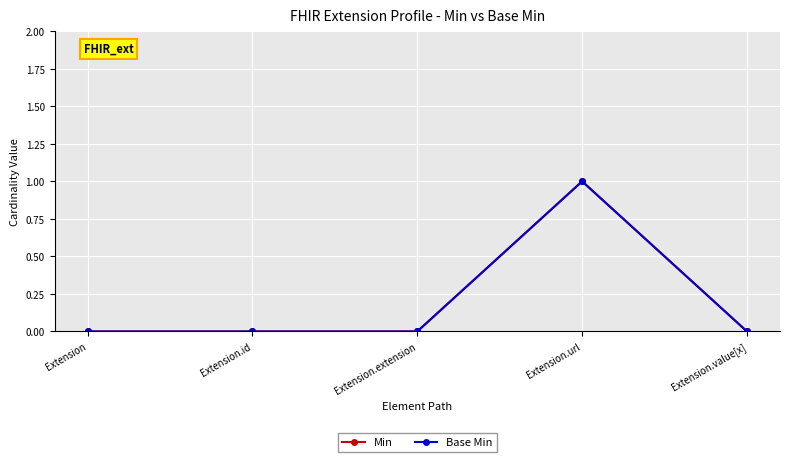

Does the chart have visible grid lines?

Yes